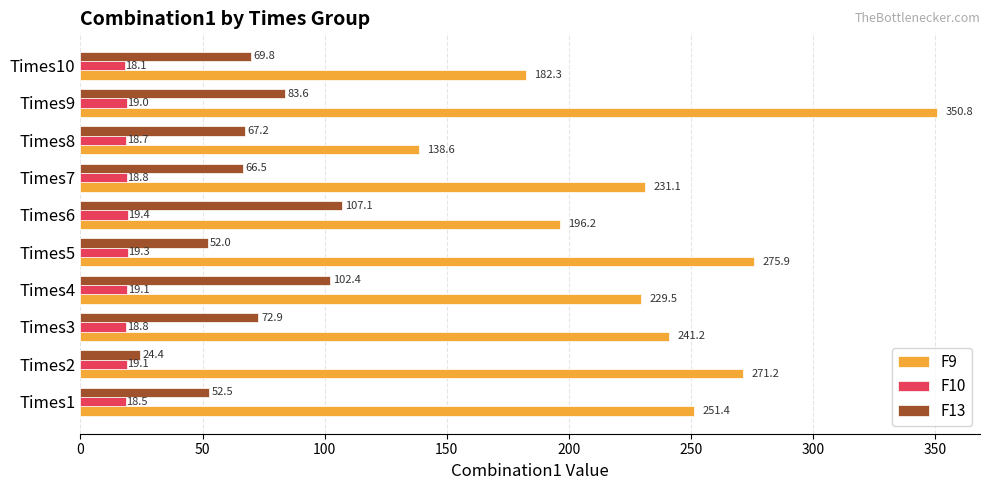

Which series has the largest range (max minus min)?

F9